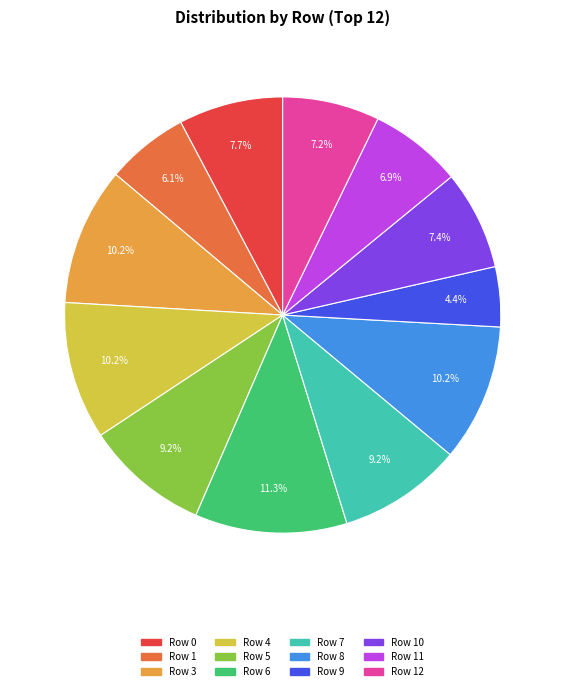

Is there a majority slice in this chart?

No